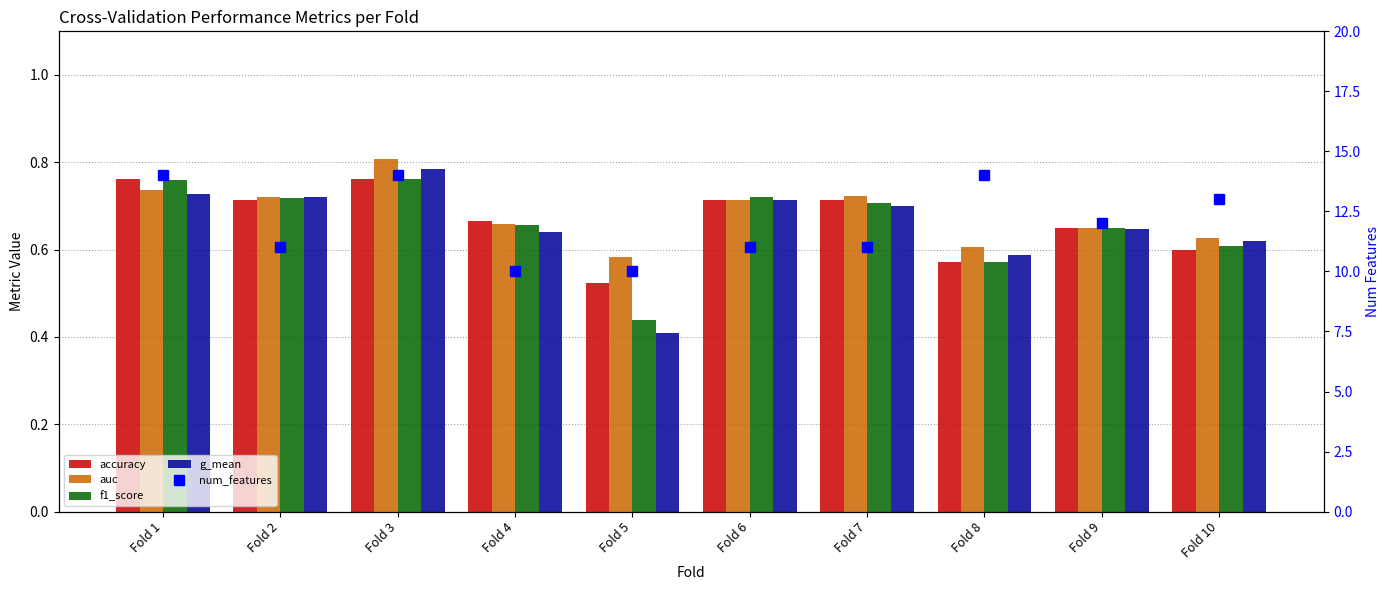

What is the difference between the auc values at Fold 8 and Fold 1?

0.1